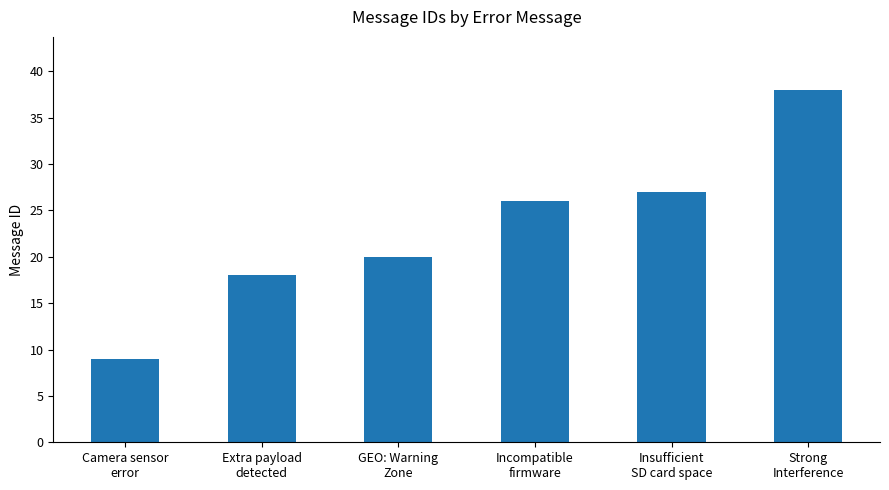

Reading right to left, extract all data points from this chart.

Strong
Interference=38	Insufficient
SD card space=27	Incompatible
firmware=26	GEO: Warning
Zone=20	Extra payload
detected=18	Camera sensor
error=9